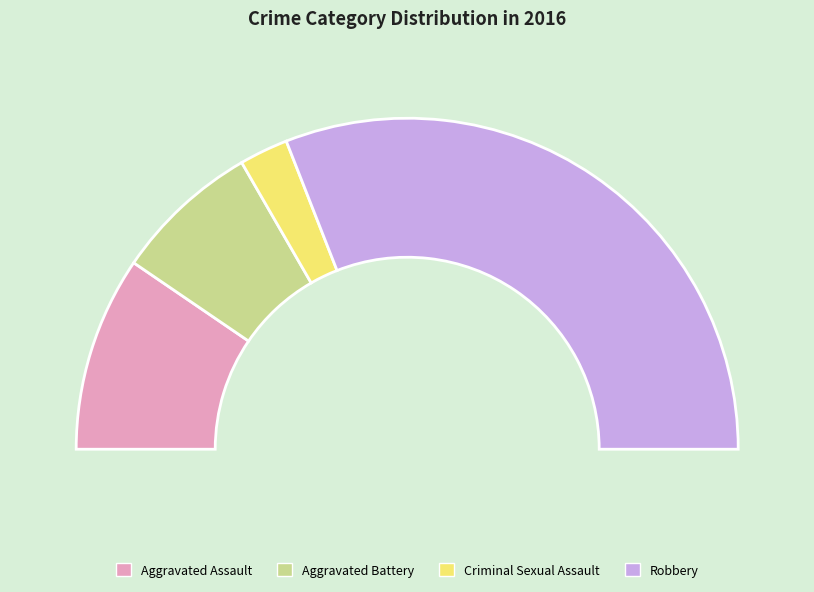

Which slice represents more than half of the pie?

Robbery